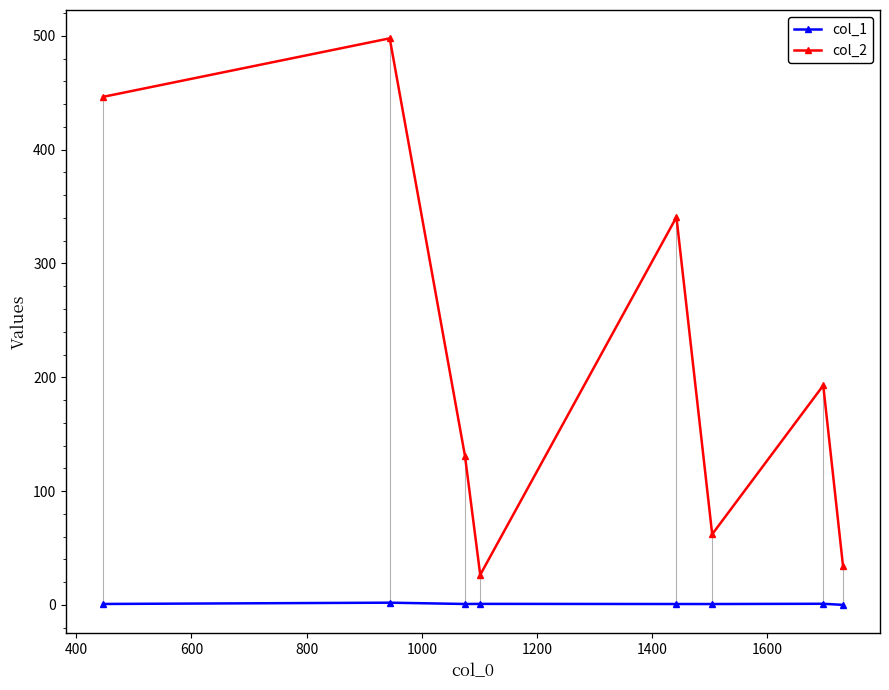

What is the value of the col_2 point at the 5th from the left?

340.7